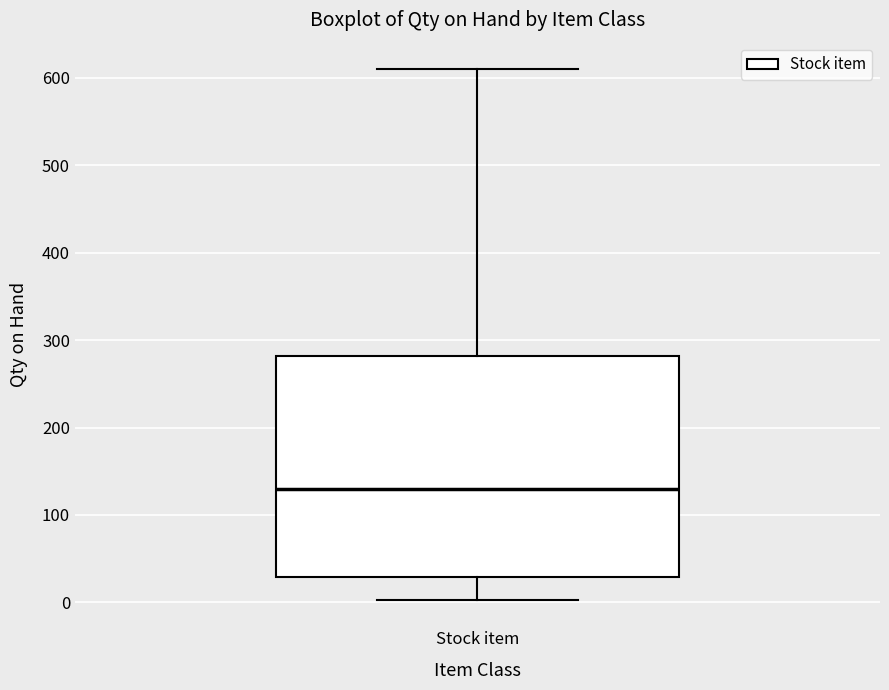

Where is the lower edge of the box for Stock item on the y-axis? The values are not printed on the chart, so give them approximately, as read against the axis.

30